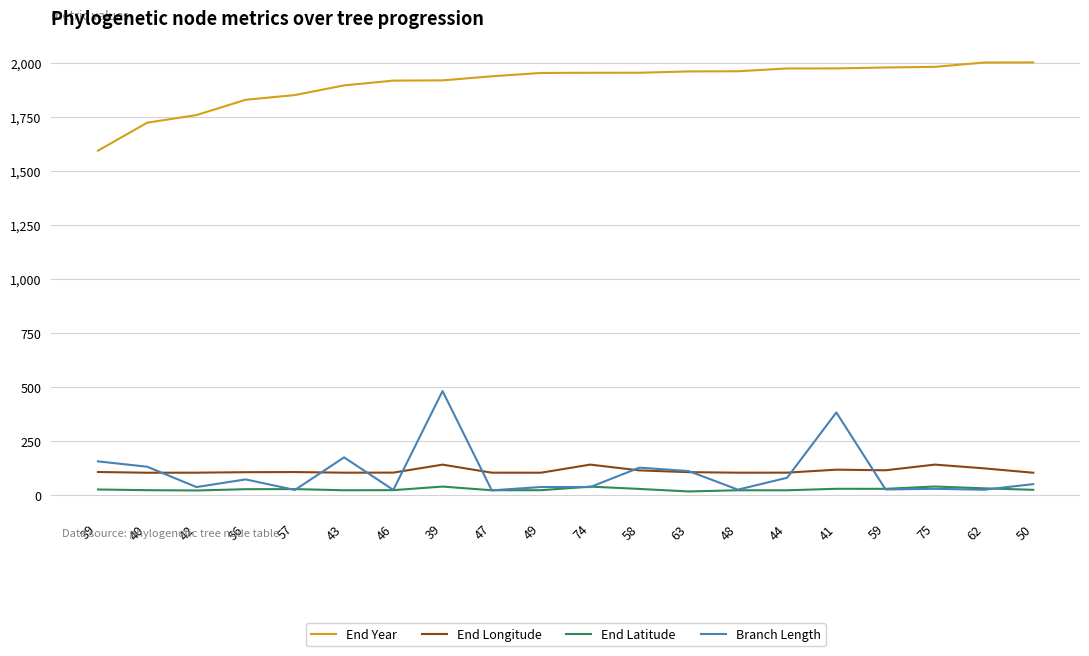

What is the smallest value displayed?

15.0